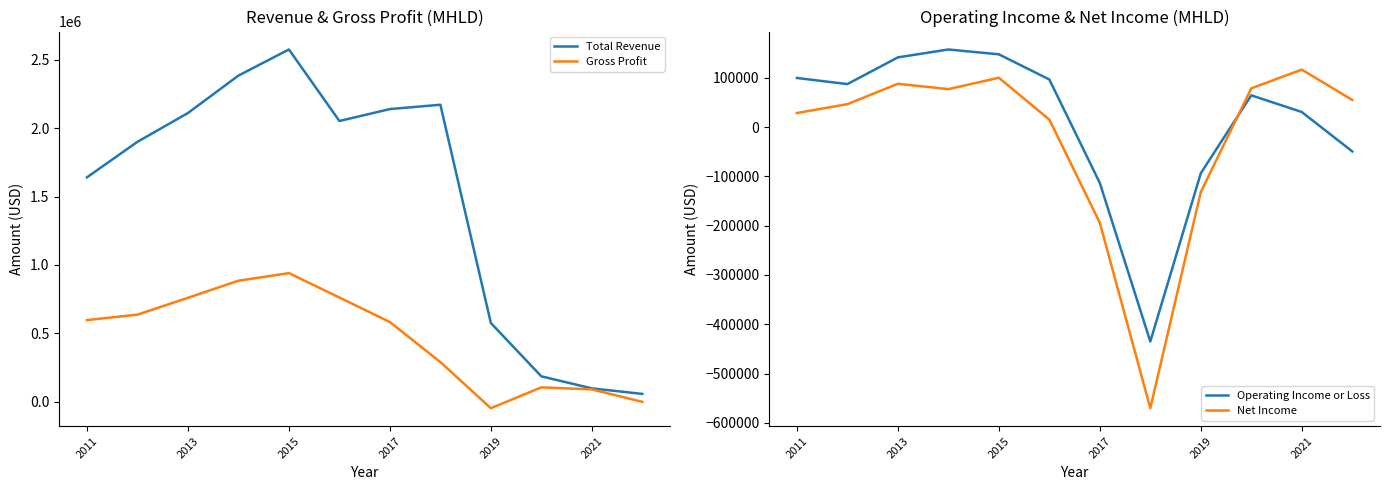

What value does the Total Revenue series have at 2021, to the nearest 100?

98700